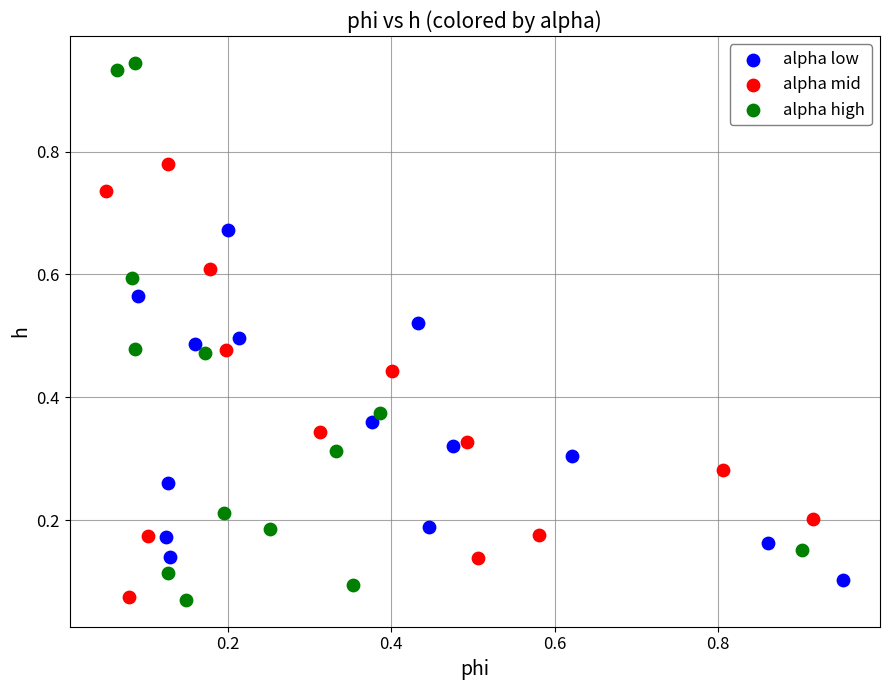

Which series has the widest spread of Y values?

alpha high